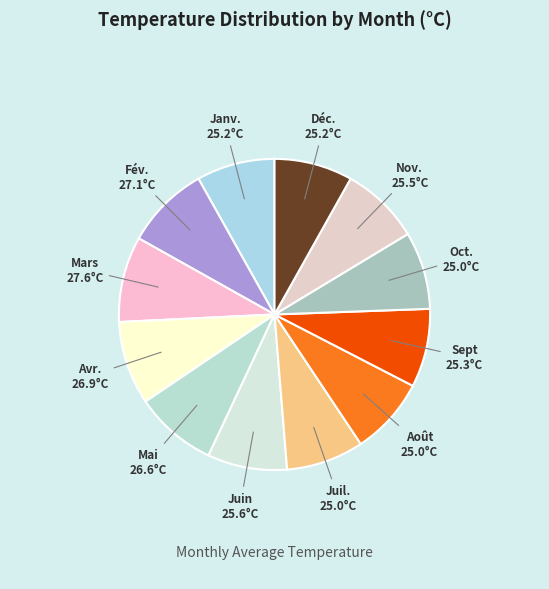

Count the number of slices in the pie.

12